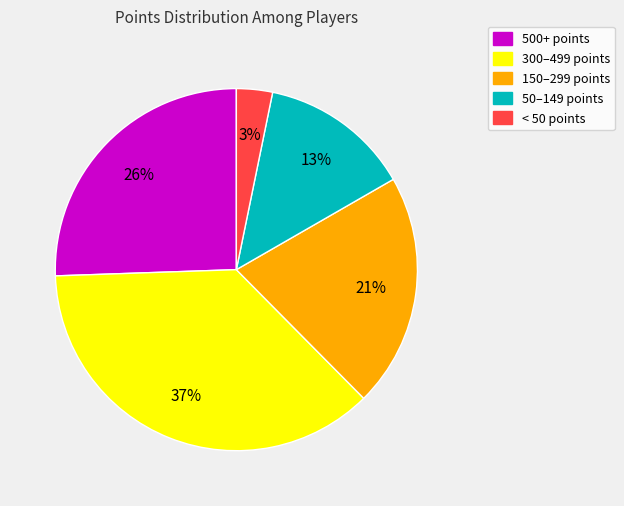

To the nearest percent, what is the difference between the largest and smallest slice percentages?

34%